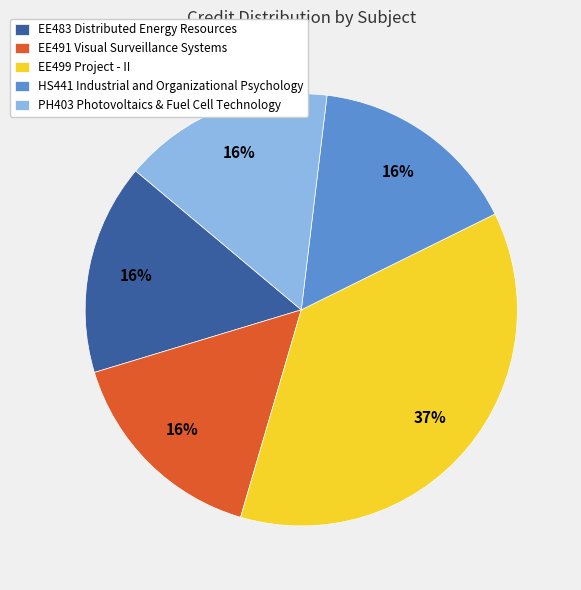

How many slices are in this pie chart?

5